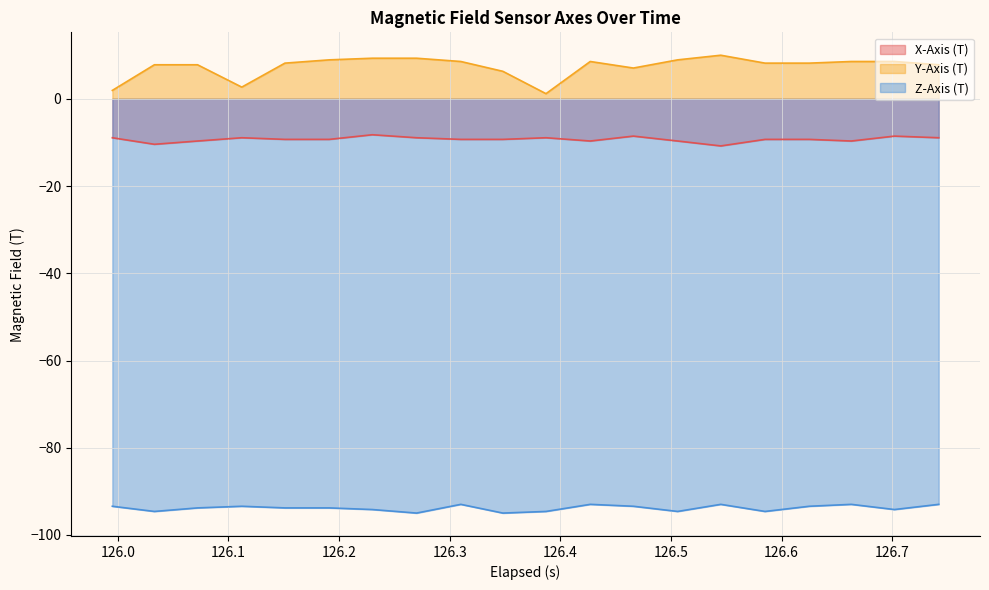

What is the average value of the Z-Axis (T) series?

-93.8